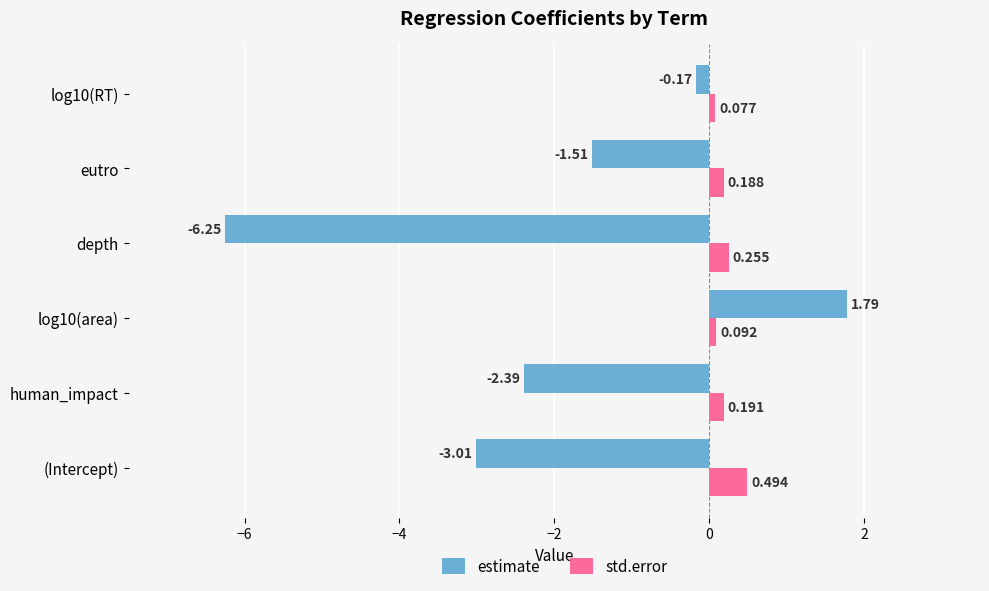

What are all the series names shown in the legend?

estimate, std.error